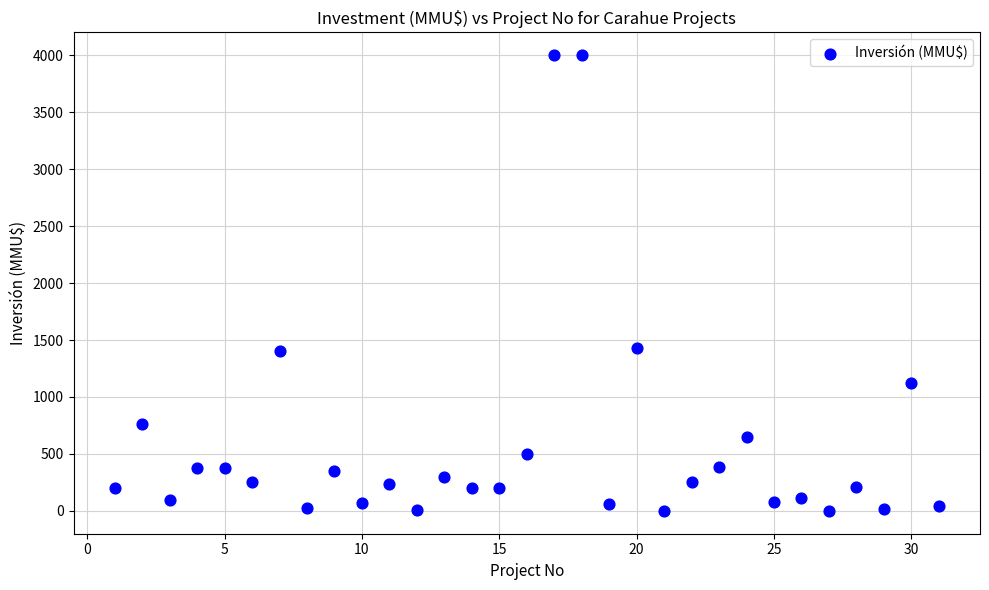

What is the range of Y values (max minus min)?

4000